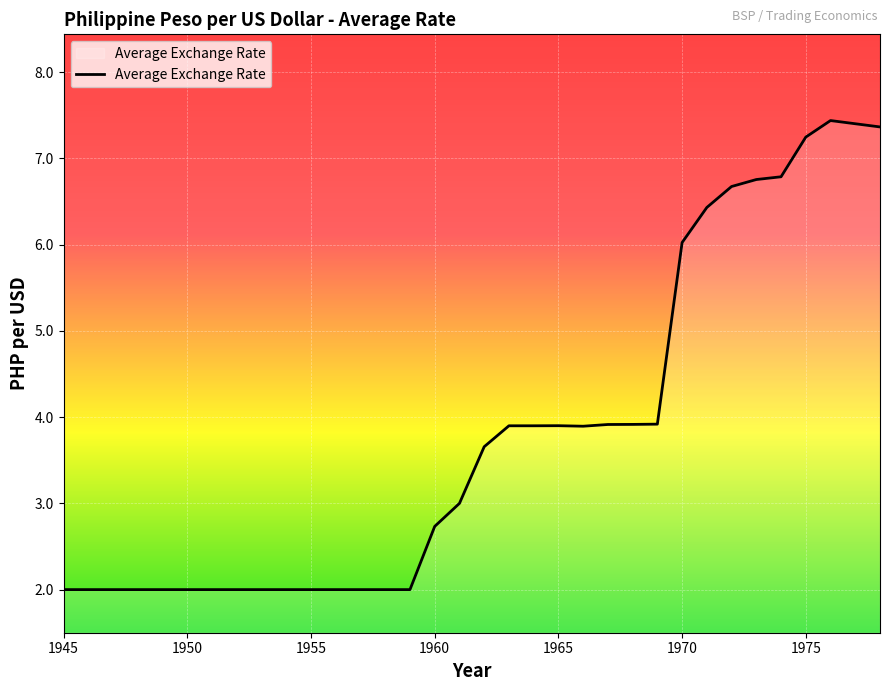

What is the difference between the maximum and minimum values?

5.4